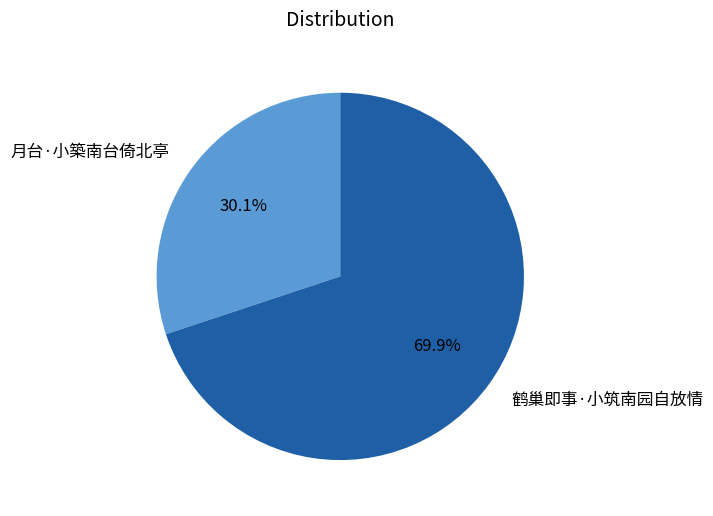

To the nearest percent, what portion does 月台·小築南台倚北亭 represent?

30%